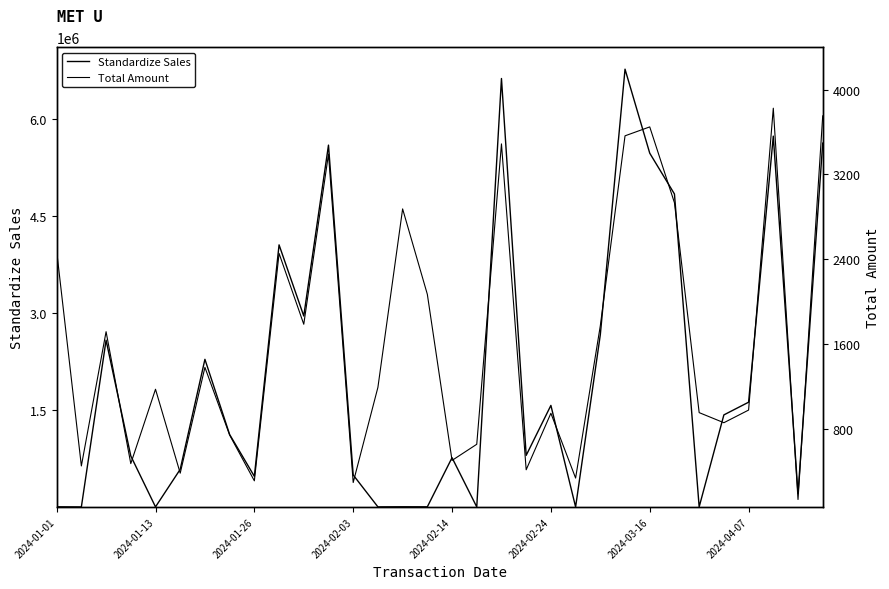

What position from the left is 30?

31